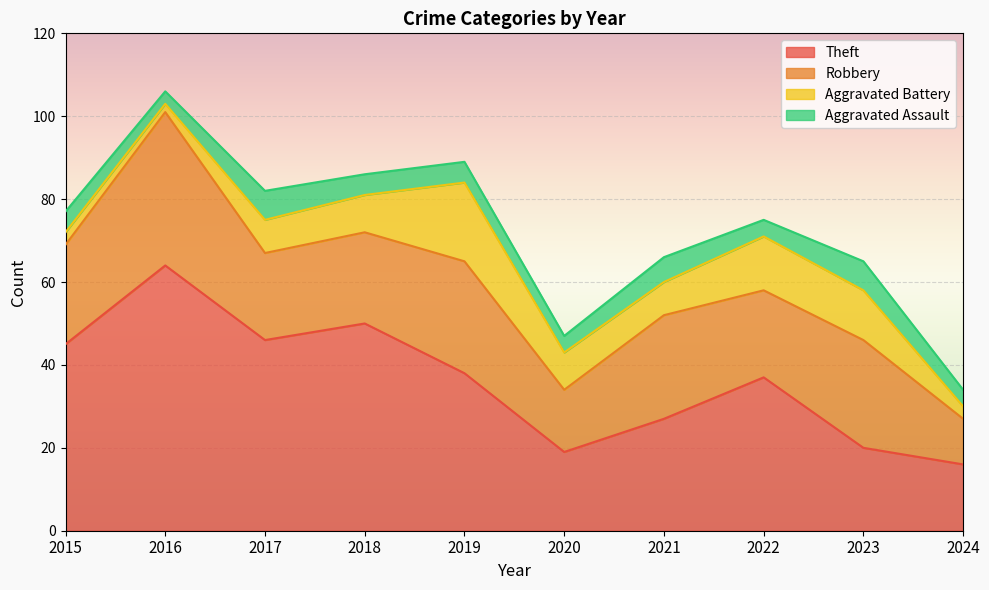

How many lines are shown in the chart?

4